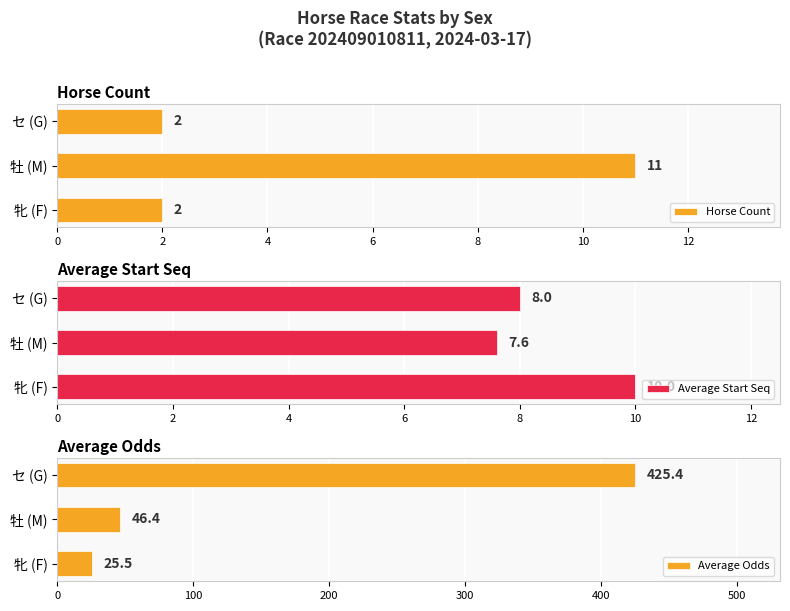

How many data points does each series have?

3